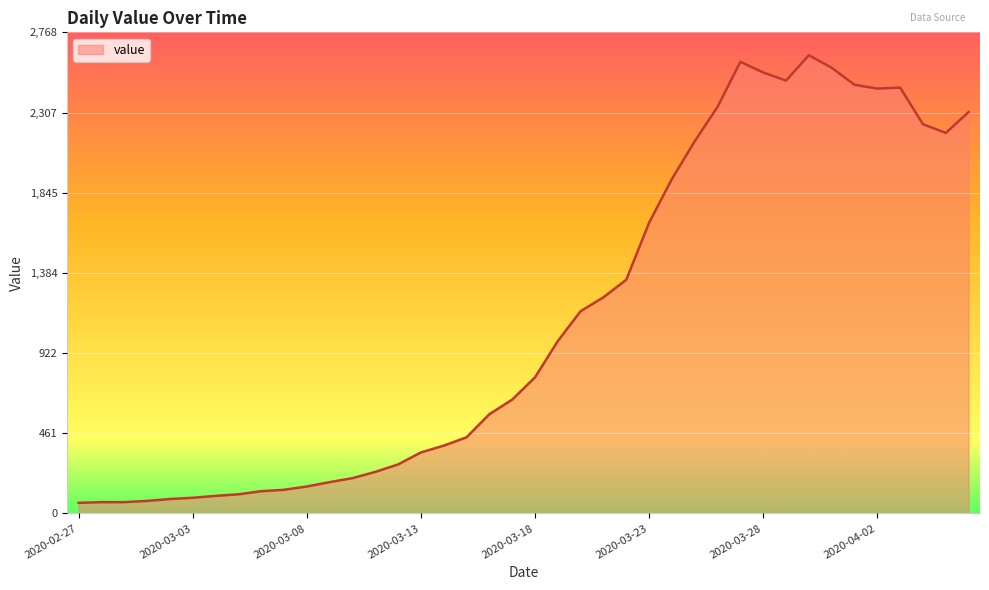

What is the difference between the maximum and minimum values?

2576